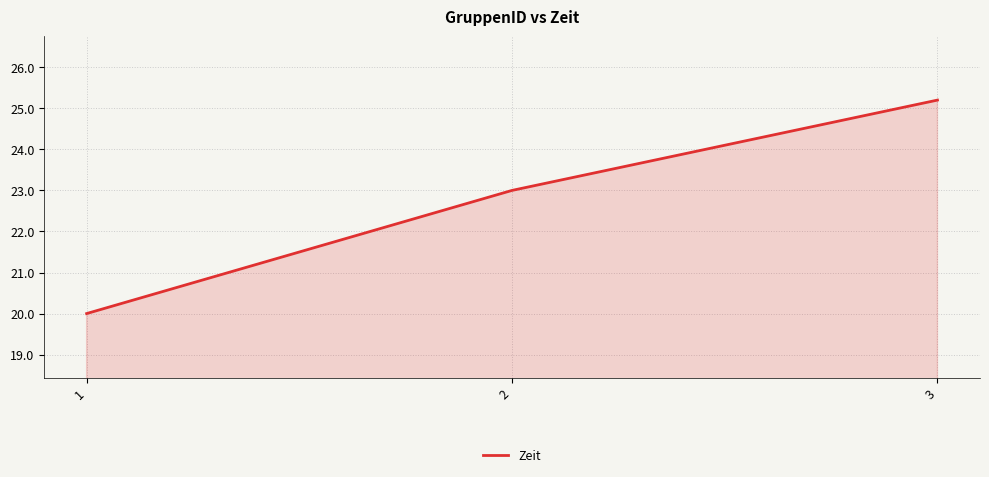

Between 2 and 3, which is larger?

3